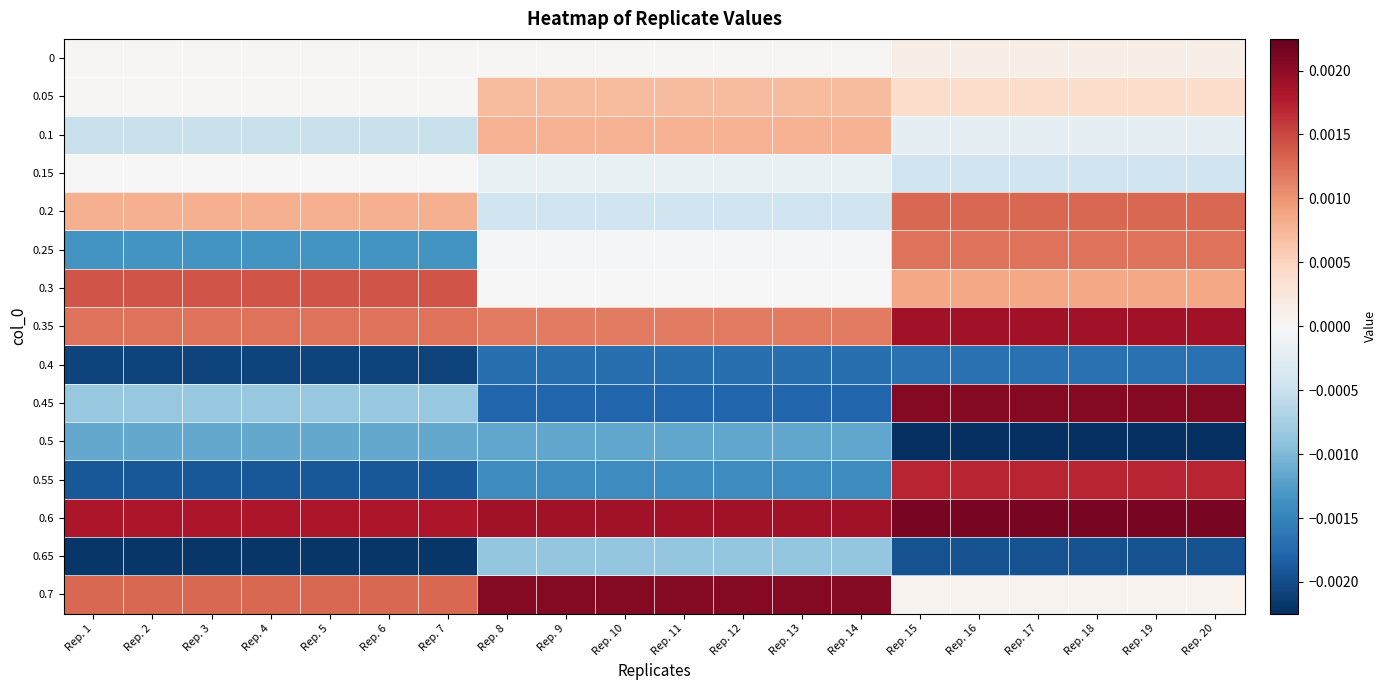

Which label corresponds to the largest value in the chart?

Rep. 15